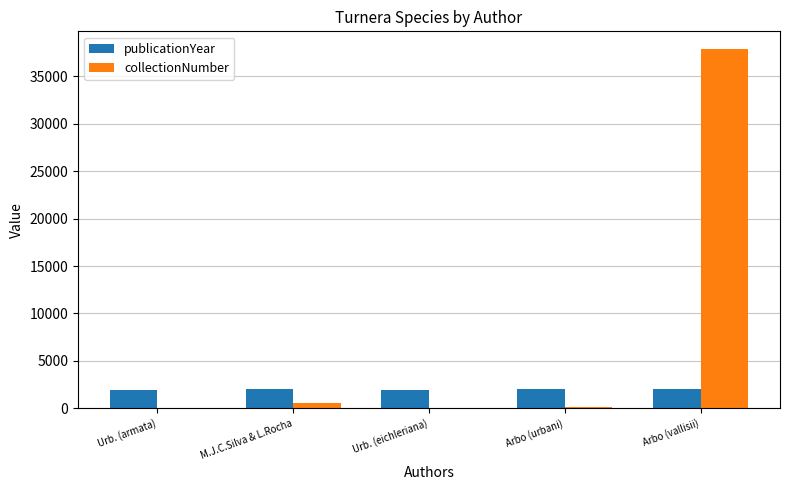

What is the sum of all collectionNumber values?

38539